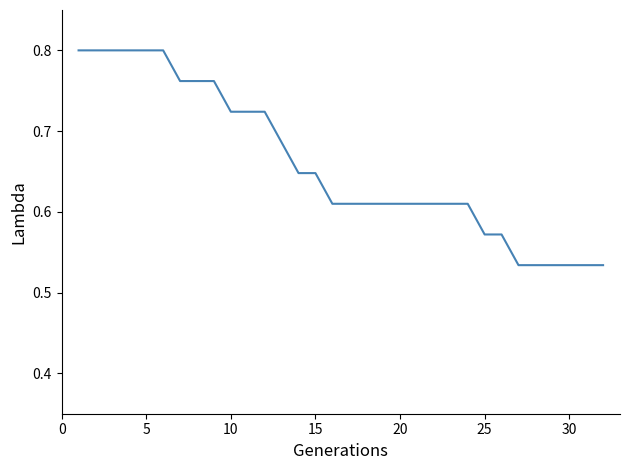

What is the difference between the maximum and minimum values?

0.3